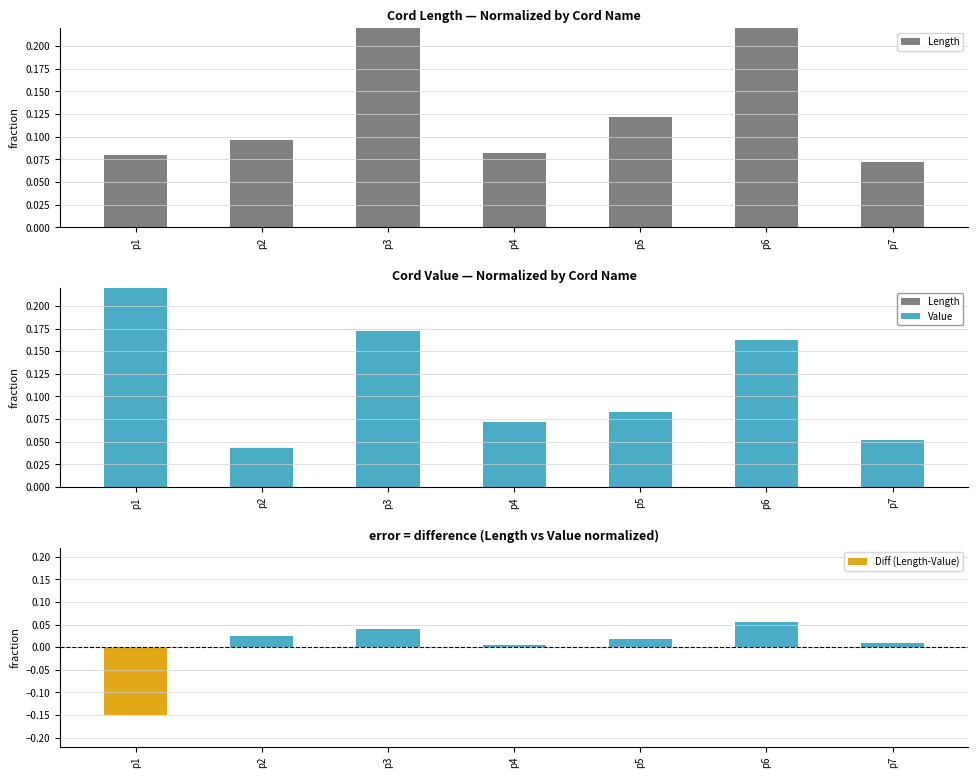

Count the Length values in the range 0 to 1.

7